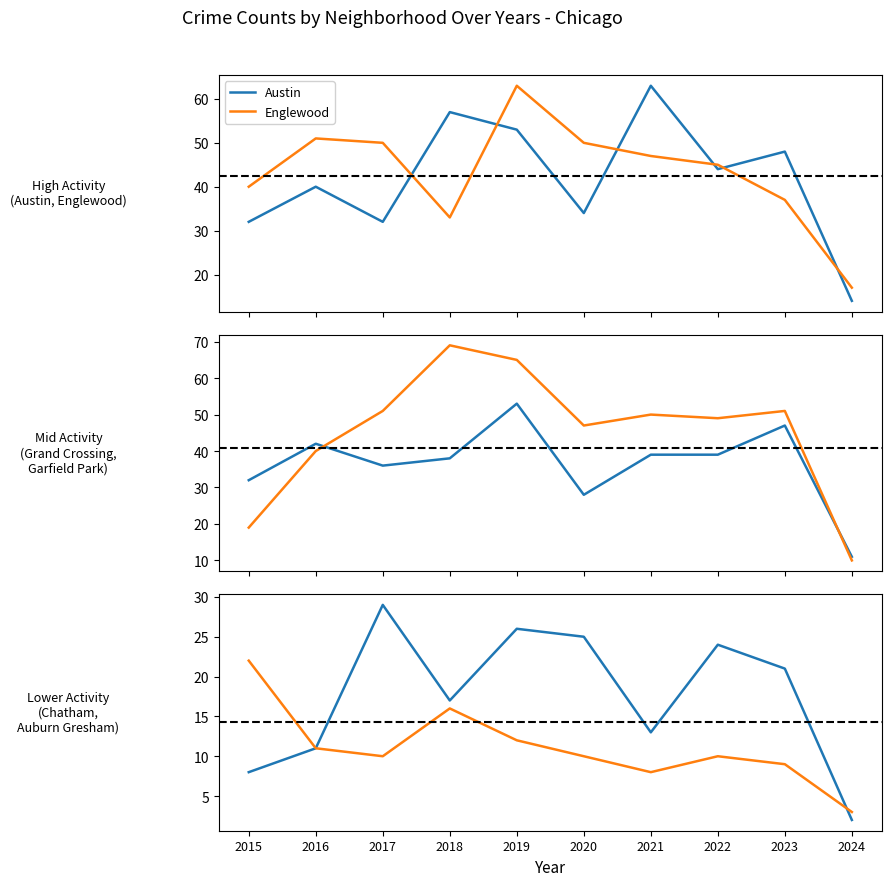

What is the highest value of the Austin series?

63